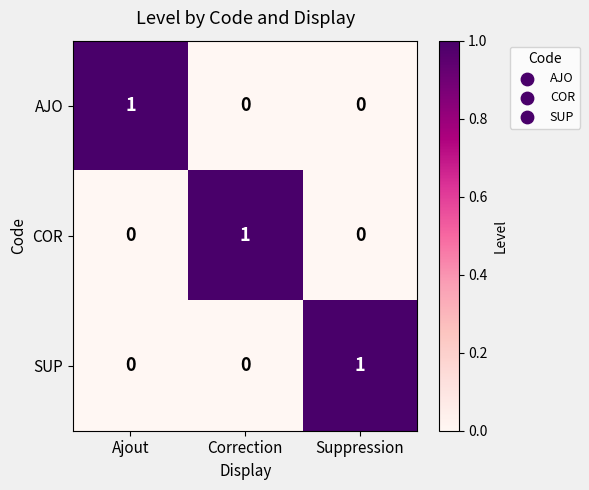

At how many categories does at least one series exceed 0?

3